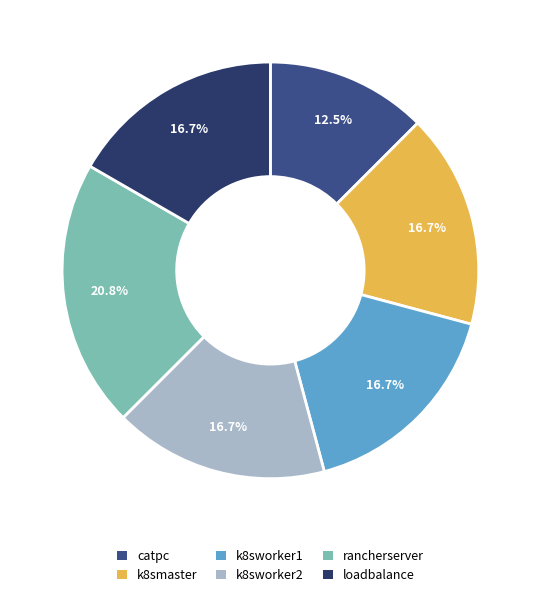

Between catpc and k8sworker2, which is larger?

k8sworker2